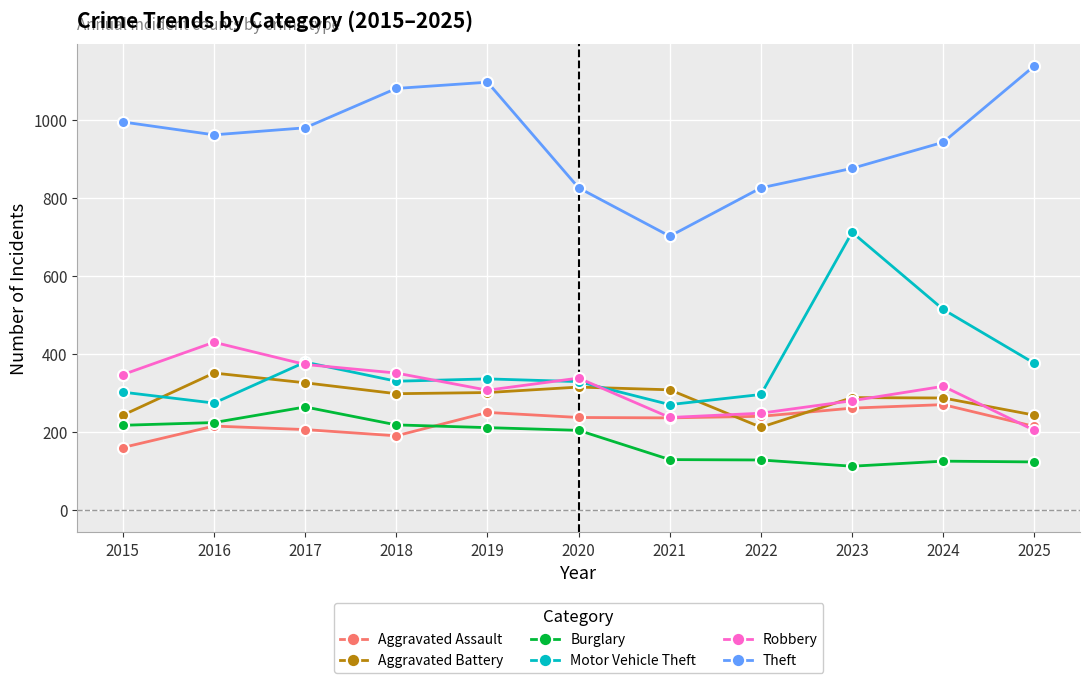

True or false: Motor Vehicle Theft and Aggravated Battery cross at least once.

True